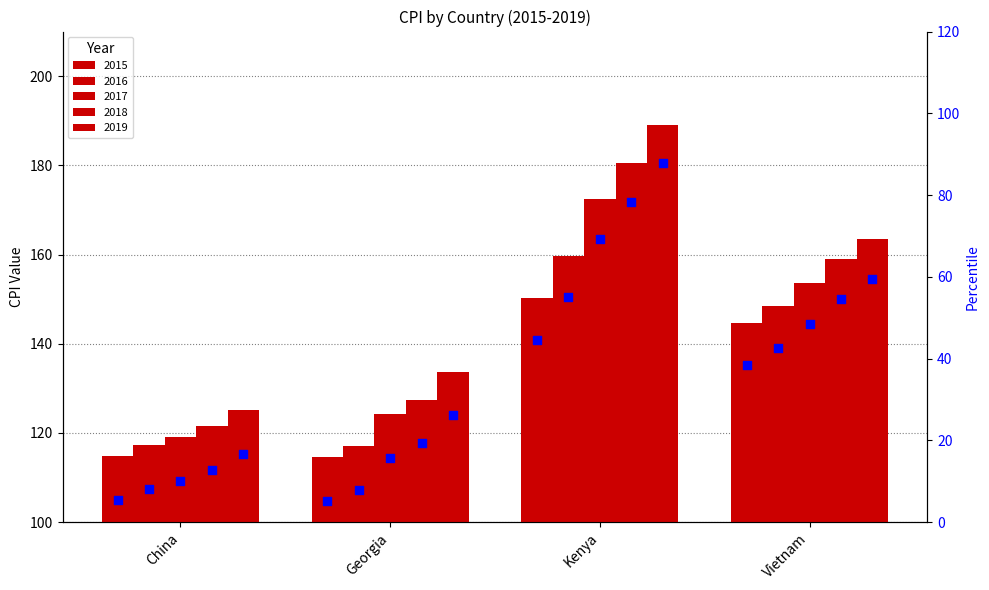

Which series has the largest Y range (max minus min)?

2019